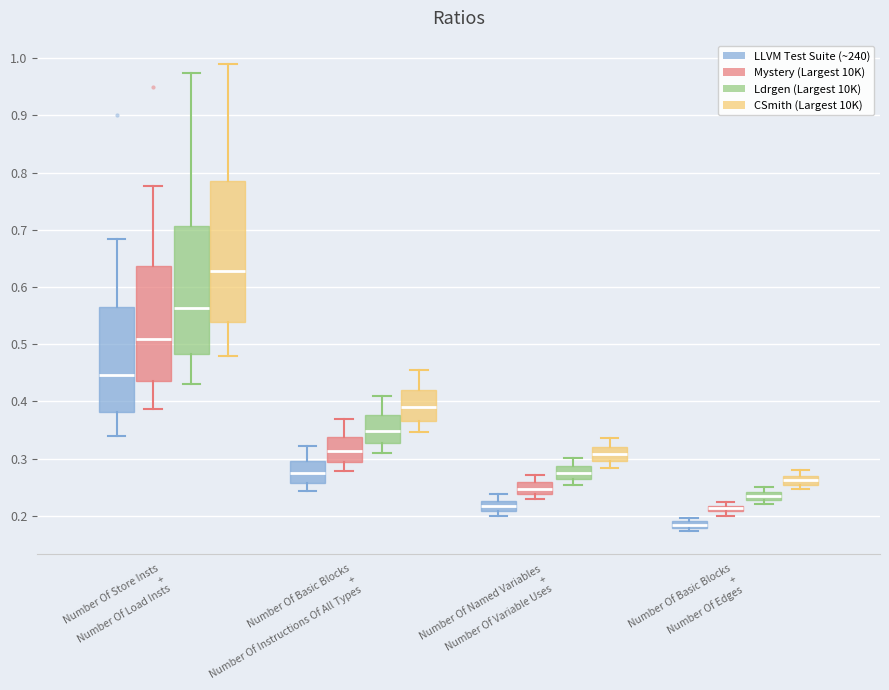

Where is the lower edge of the box for Number Of Named Variables + Number Of Variable Uses (LLVM Test Suite (~240)) on the y-axis? The values are not printed on the chart, so give them approximately, as read against the axis.

0.21